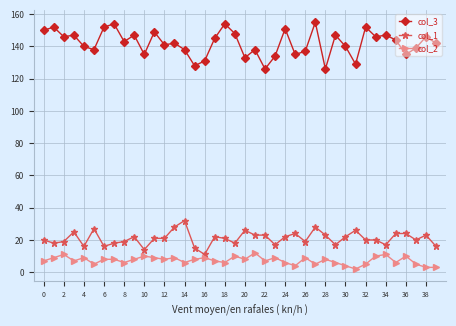

What is the maximum value shown in the chart?

155